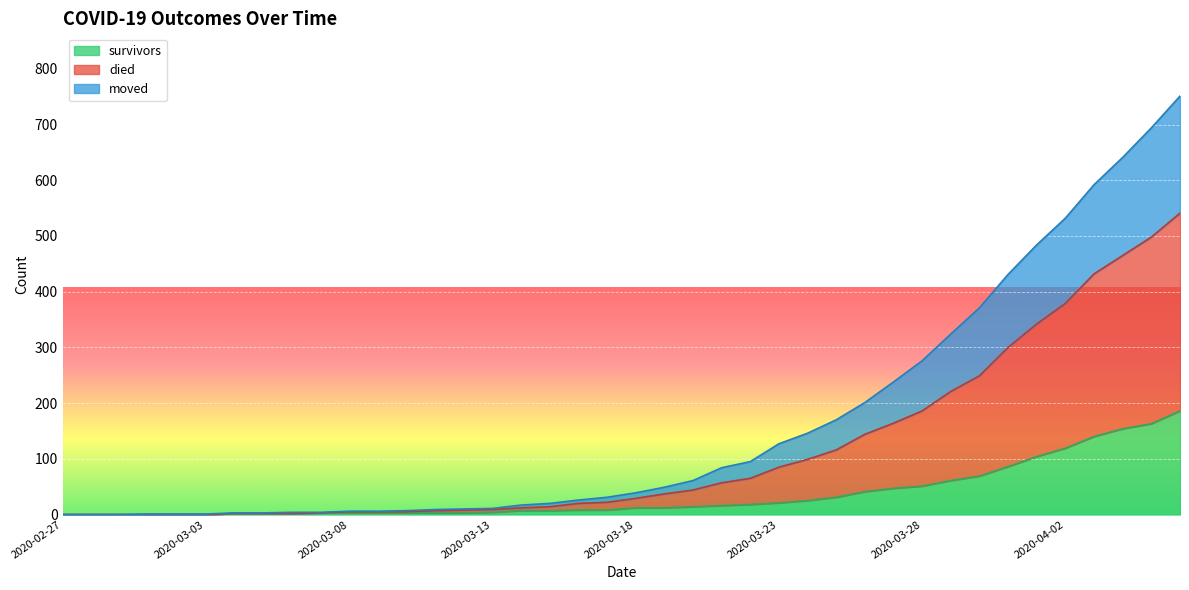

What position from the right is 2020-04-04?

3